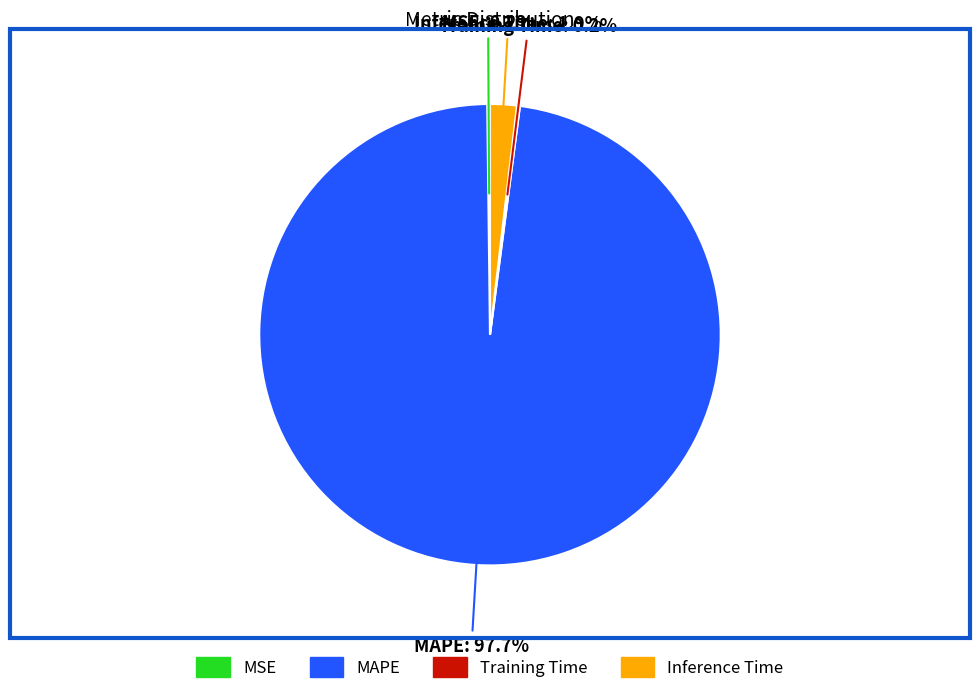

What percentage is NOT represented by Inference Time?

98.1%